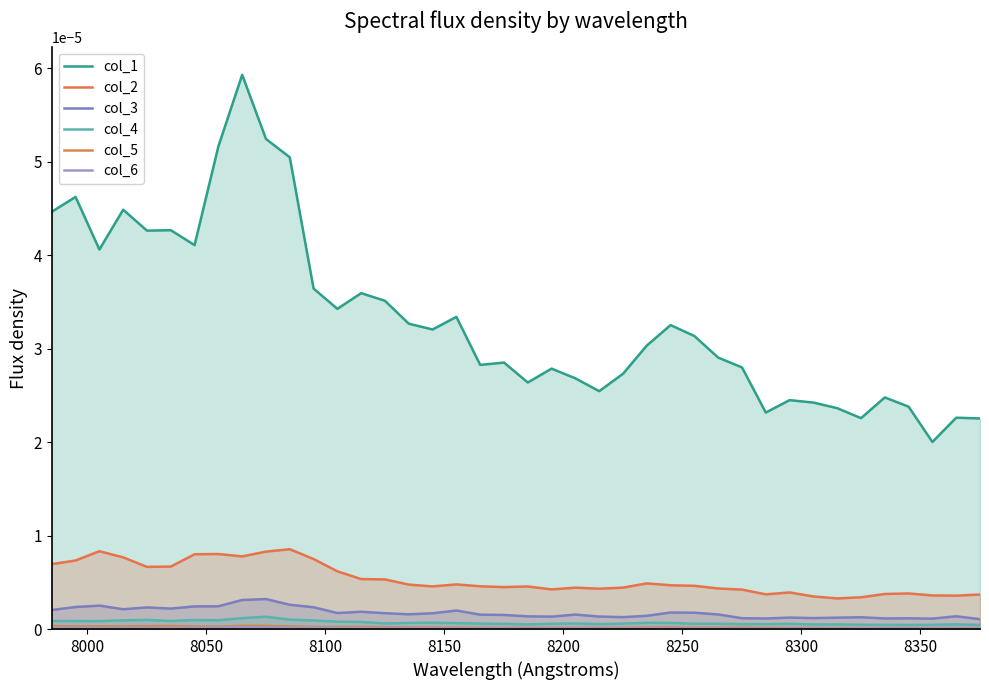

Where is the first local maximum for col_4?

8000